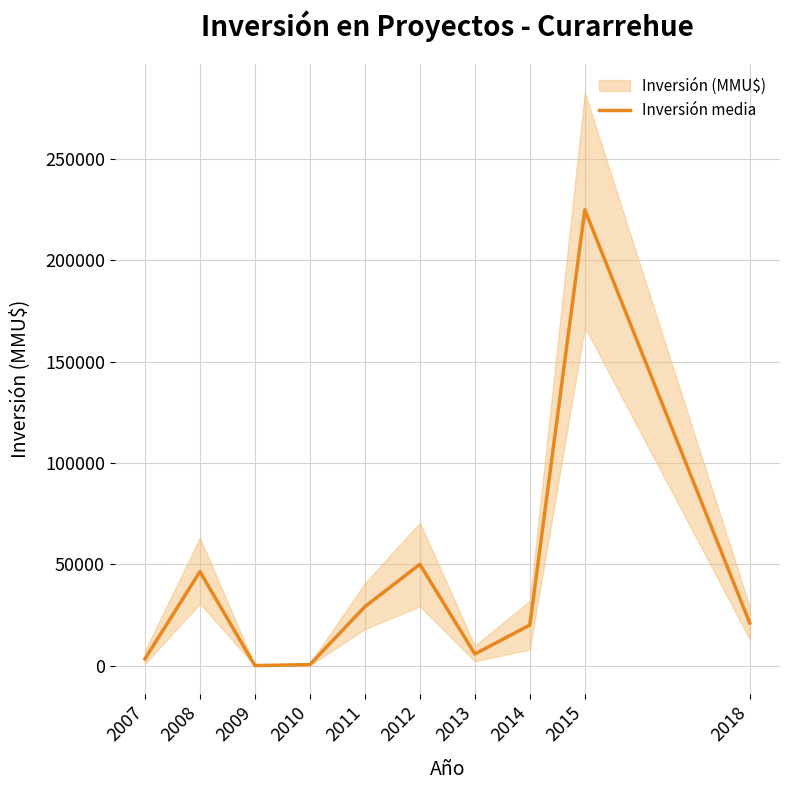

Where is the first local minimum?

2009